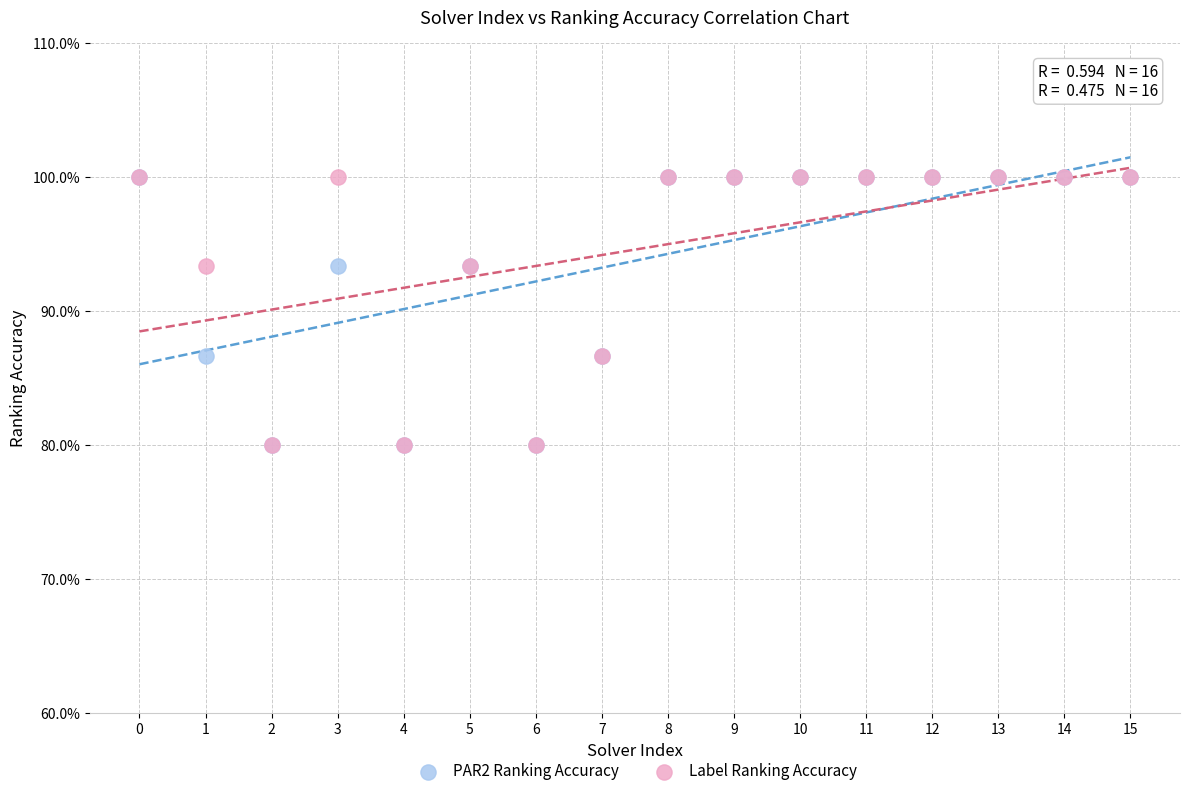

What are all the series names shown in the legend?

PAR2 Ranking Accuracy, Label Ranking Accuracy